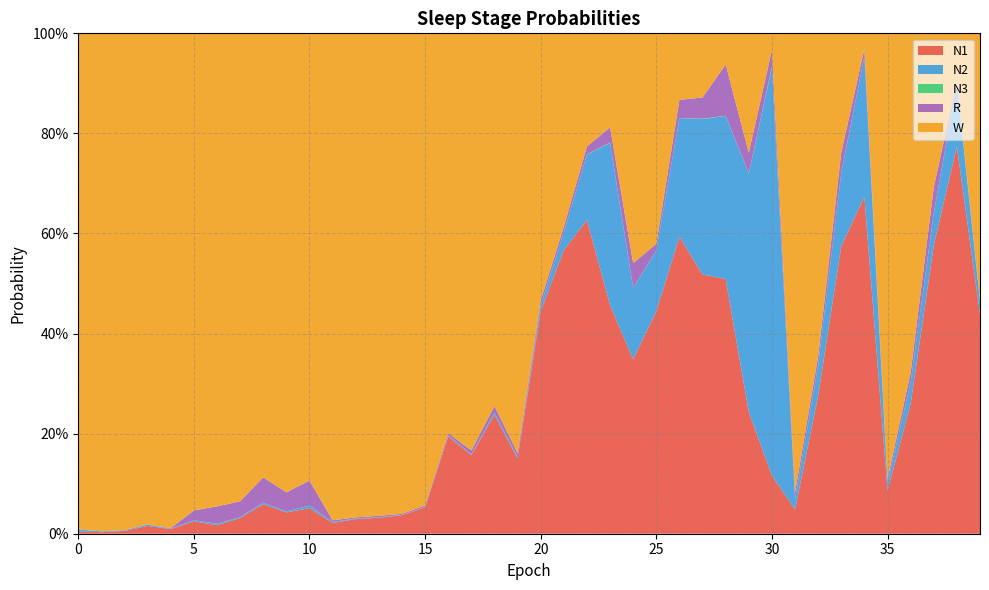

Reading left to right, extract all data points from this chart.

N1: 0=0.0	1=0.0	2=0.0	3=0.0	4=0.0	5=0.0	6=0.0	7=0.0	8=0.1	9=0.0	10=0.1	11=0.0	12=0.0	13=0.0	14=0.0	15=0.1	16=0.2	17=0.2	18=0.2	19=0.2	20=0.4	21=0.6	22=0.6	23=0.5	24=0.3	25=0.4	26=0.6	27=0.5	28=0.5	29=0.2	30=0.1	31=0.0	32=0.3	33=0.6	34=0.7	35=0.1	36=0.3	37=0.6	38=0.8	39=0.4
N2: 0=0.0	1=0.0	2=0.0	3=0.0	4=0.0	5=0.0	6=0.0	7=0.0	8=0.0	9=0.0	10=0.0	11=0.0	12=0.0	13=0.0	14=0.0	15=0.0	16=0.0	17=0.0	18=0.0	19=0.0	20=0.0	21=0.0	22=0.1	23=0.3	24=0.1	25=0.1	26=0.2	27=0.3	28=0.3	29=0.5	30=0.8	31=0.0	32=0.1	33=0.1	34=0.3	35=0.0	36=0.0	37=0.1	38=0.1	39=0.0
N3: 0=0.0	1=0.0	2=0.0	3=0.0	4=0.0	5=0.0	6=0.0	7=0.0	8=0.0	9=0.0	10=0.0	11=0.0	12=0.0	13=0.0	14=0.0	15=0.0	16=0.0	17=0.0	18=0.0	19=0.0	20=0.0	21=0.0	22=0.0	23=0.0	24=0.0	25=0.0	26=0.0	27=0.0	28=0.0	29=0.0	30=0.0	31=0.0	32=0.0	33=0.0	34=0.0	35=0.0	36=0.0	37=0.0	38=0.0	39=0.0
R: 0=0.0	1=0.0	2=0.0	3=0.0	4=0.0	5=0.0	6=0.0	7=0.0	8=0.1	9=0.0	10=0.0	11=0.0	12=0.0	13=0.0	14=0.0	15=0.0	16=0.0	17=0.0	18=0.0	19=0.0	20=0.0	21=0.0	22=0.0	23=0.0	24=0.0	25=0.0	26=0.0	27=0.0	28=0.1	29=0.0	30=0.0	31=0.0	32=0.0	33=0.0	34=0.0	35=0.0	36=0.0	37=0.1	38=0.0	39=0.0
W: 0=1.0	1=1.0	2=1.0	3=1.0	4=1.0	5=1.0	6=0.9	7=0.9	8=0.9	9=0.9	10=0.9	11=1.0	12=1.0	13=1.0	14=1.0	15=0.9	16=0.8	17=0.8	18=0.7	19=0.8	20=0.5	21=0.4	22=0.2	23=0.2	24=0.5	25=0.4	26=0.1	27=0.1	28=0.1	29=0.2	30=0.0	31=0.9	32=0.6	33=0.2	34=0.0	35=0.9	36=0.7	37=0.3	38=0.1	39=0.5